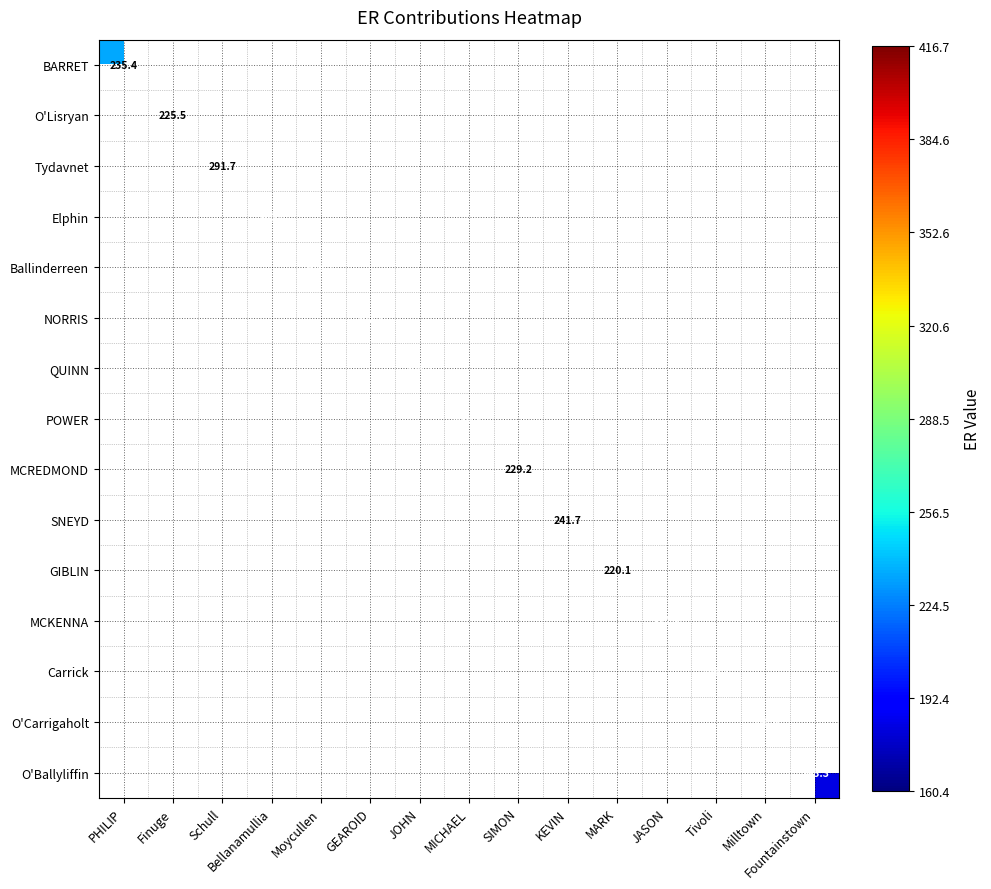

Between Bellanamullia and Schull, which is larger?

Schull